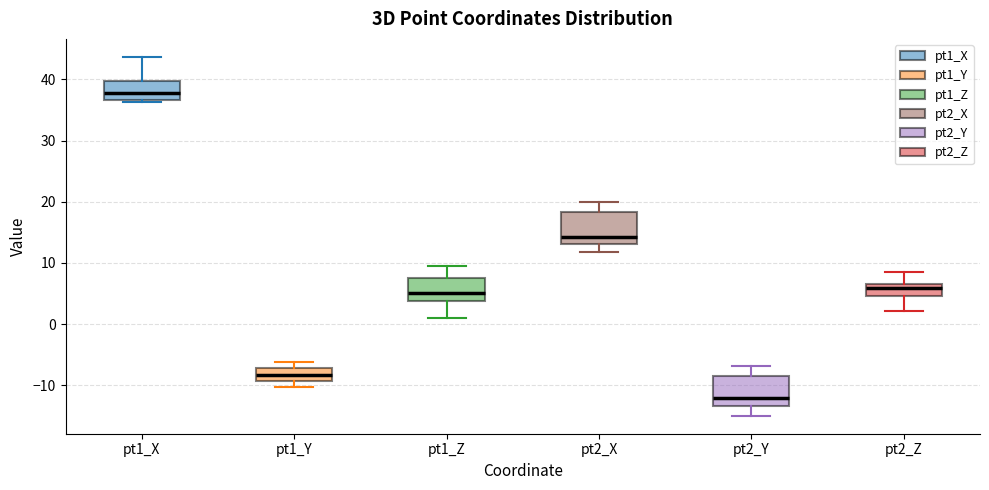

Where is the lower edge of the box for pt2_Y on the y-axis? The values are not printed on the chart, so give them approximately, as read against the axis.

-13